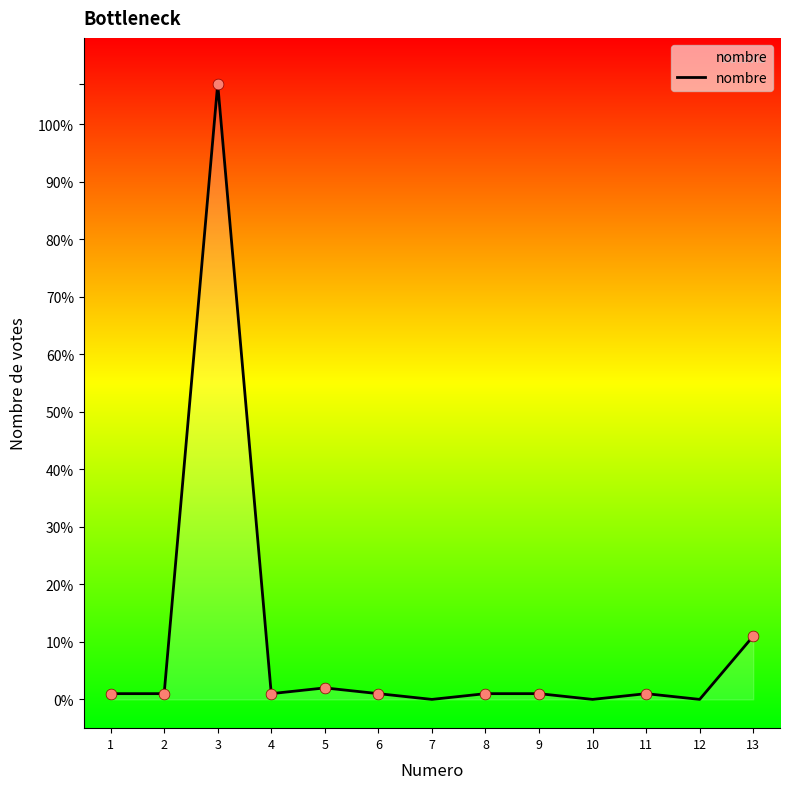

Which has a higher value, 4 or 7?

4